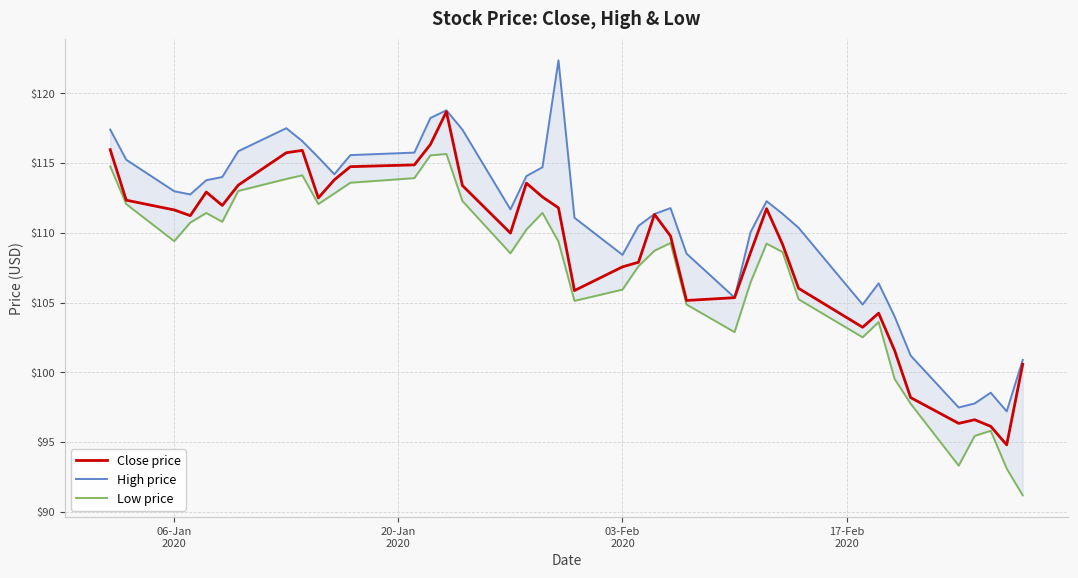

In Low price, how many points are higher than both neighbors (excluding endpoints)?

8